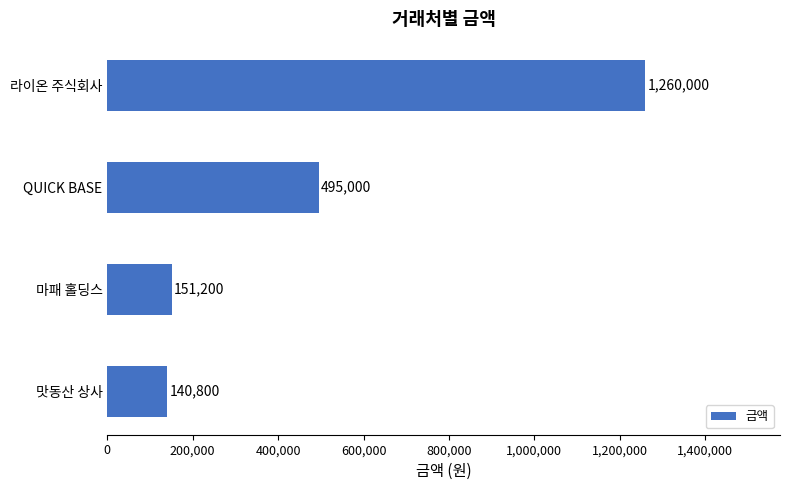

What is the greatest value displayed?

1260000